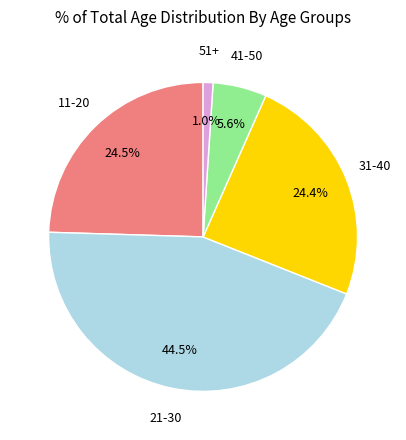

Is there a majority slice in this chart?

No